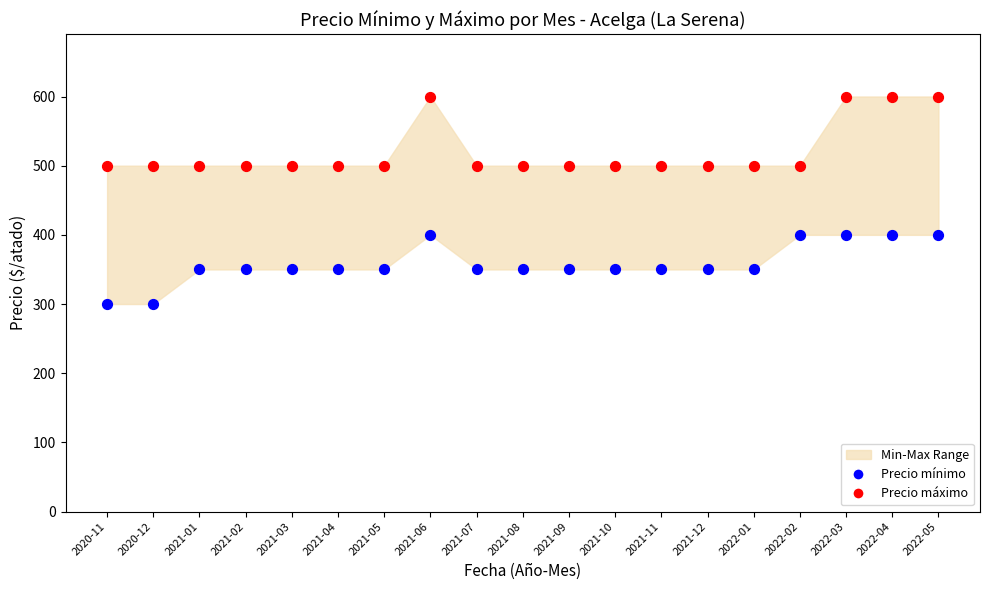

Which series reaches the minimum Y coordinate?

Precio mínimo